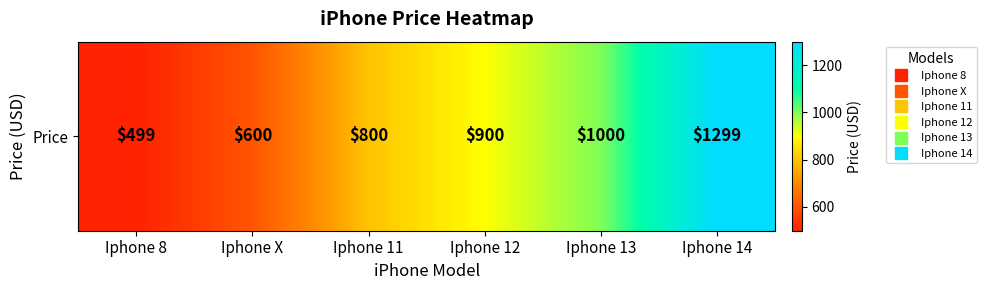

Rank the categories by value from lowest to highest.

Iphone 8, Iphone X, Iphone 11, Iphone 12, Iphone 13, Iphone 14